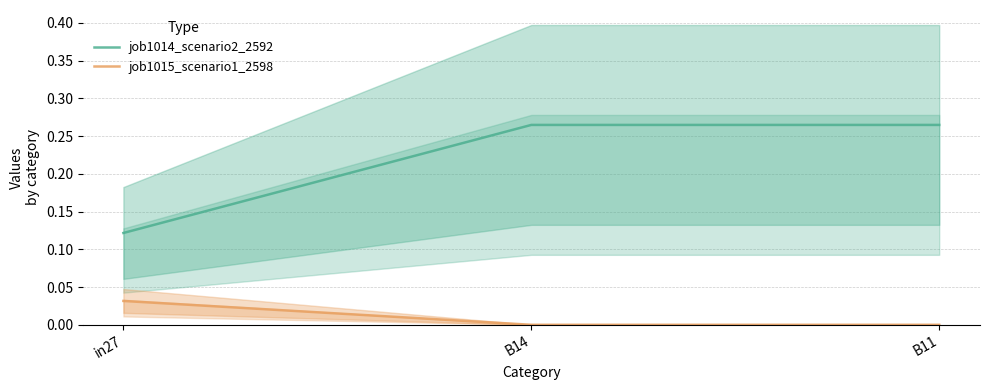

Is it true that job1015_scenario1_2598 equals -0.0 at B14?

False